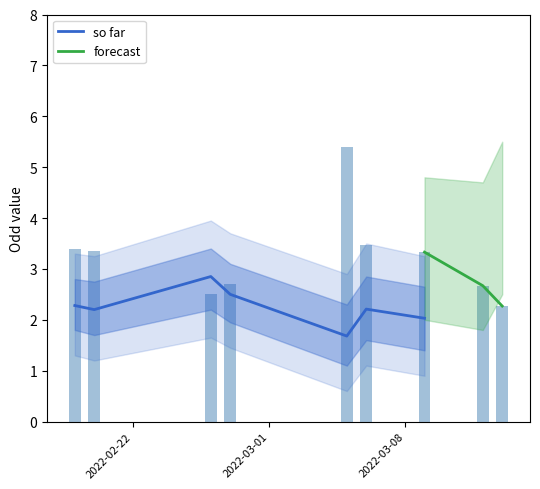

Is it true that Odd_A_FT equals 4.7 at 0?

False